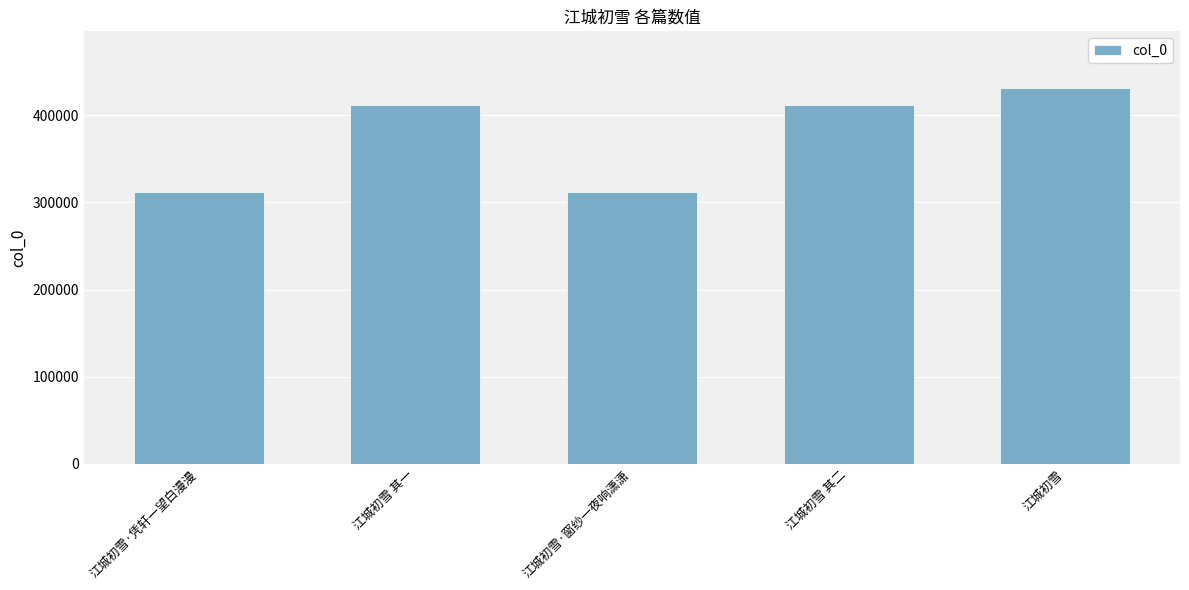

What is the label of the 3rd bar from the left?

江城初雪·窗纱一夜响潇潇